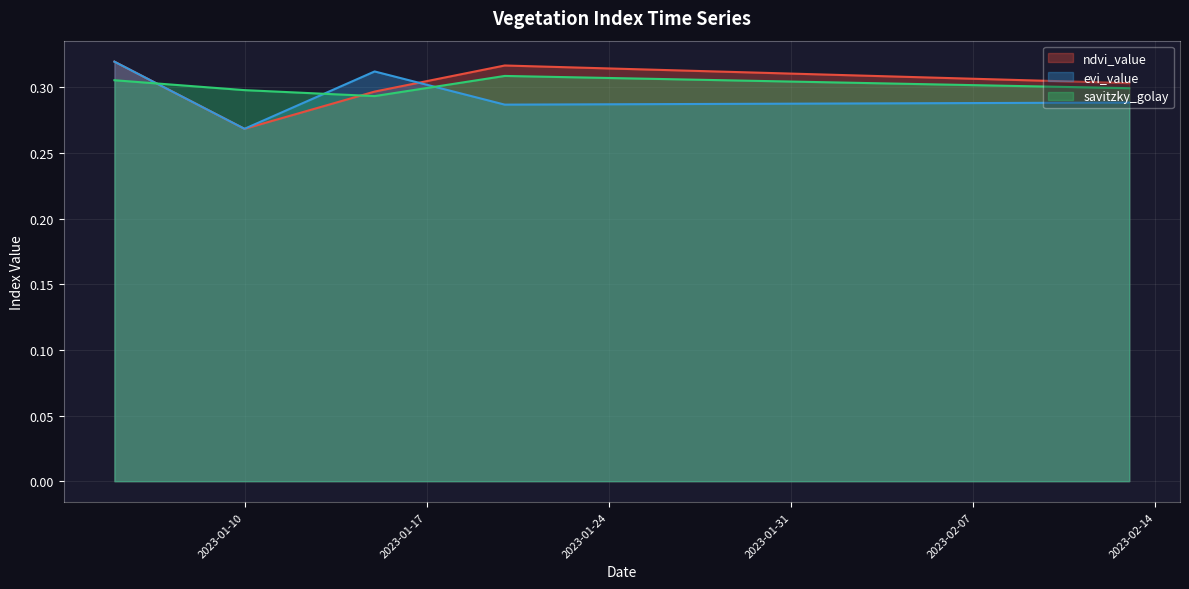

What is the greatest value displayed?

0.3